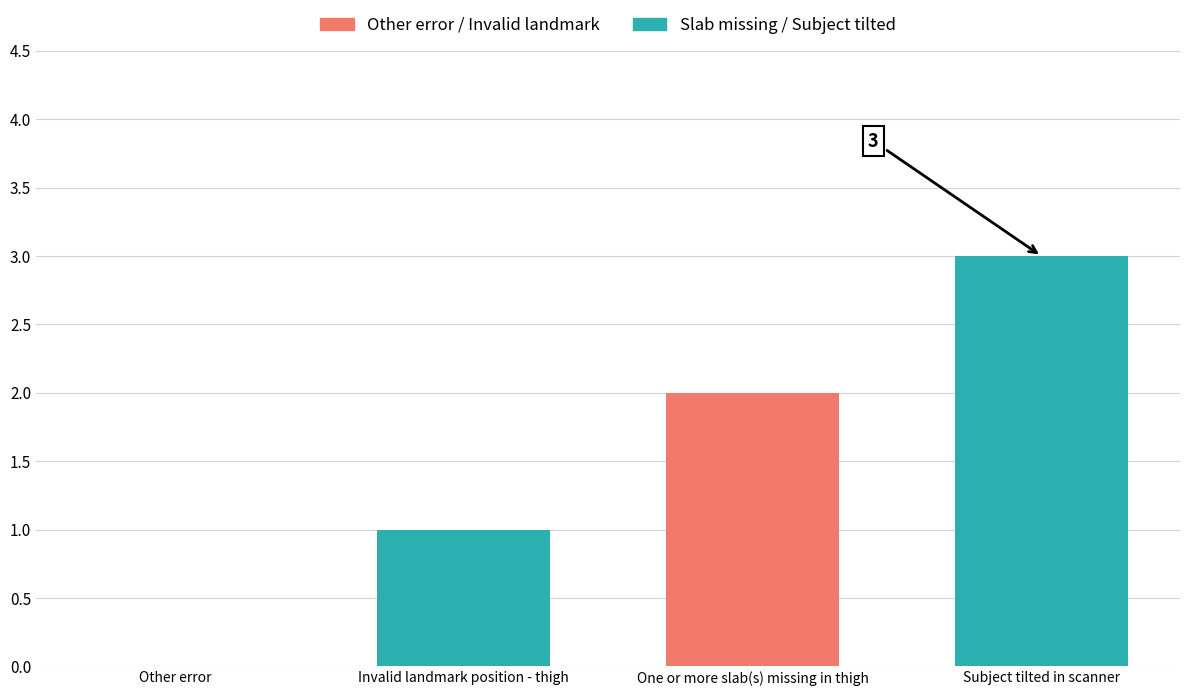

What is the sum of the values at One or more slab(s) missing in thigh and Other error?

2